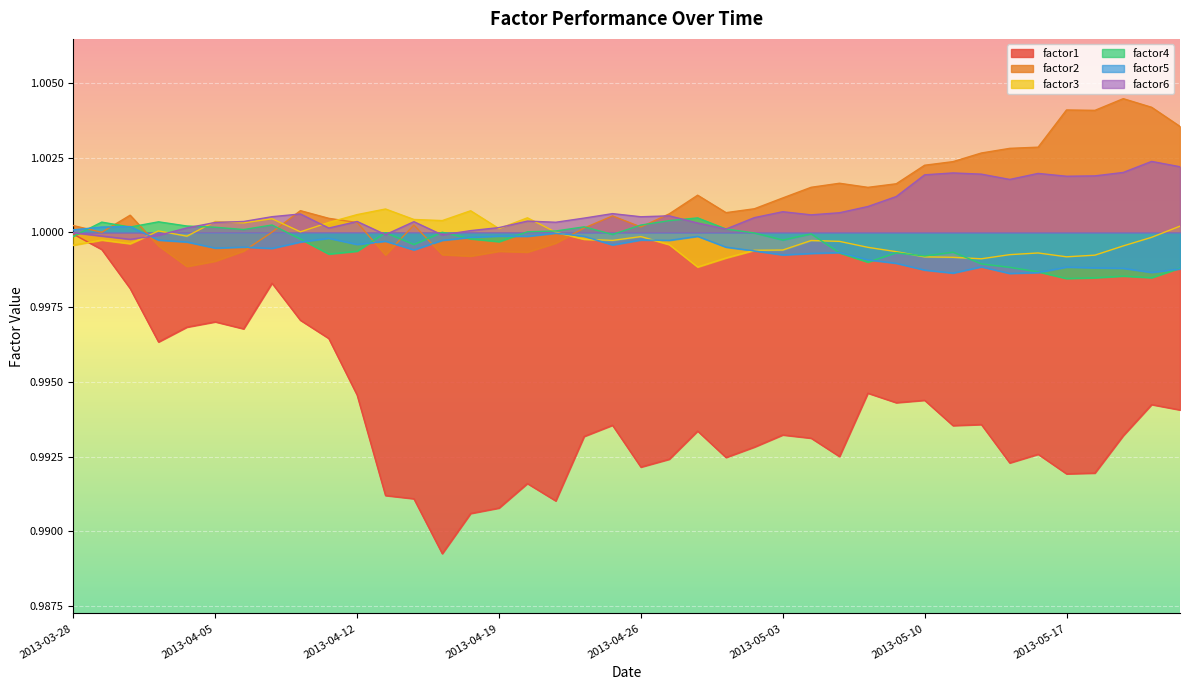

Which category has the lowest value in the factor1 series?

2013-04-17